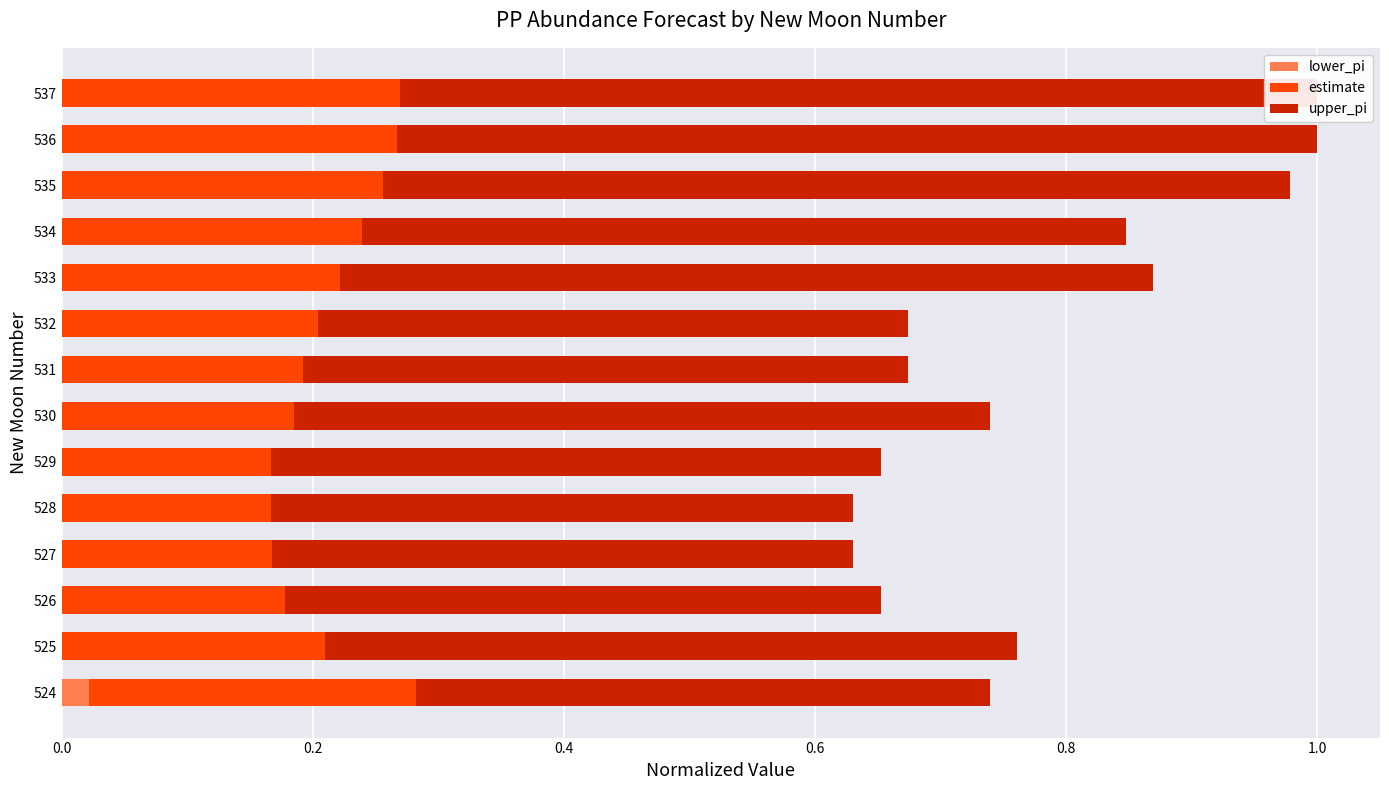

What are all the series names shown in the legend?

lower_pi, estimate, upper_pi